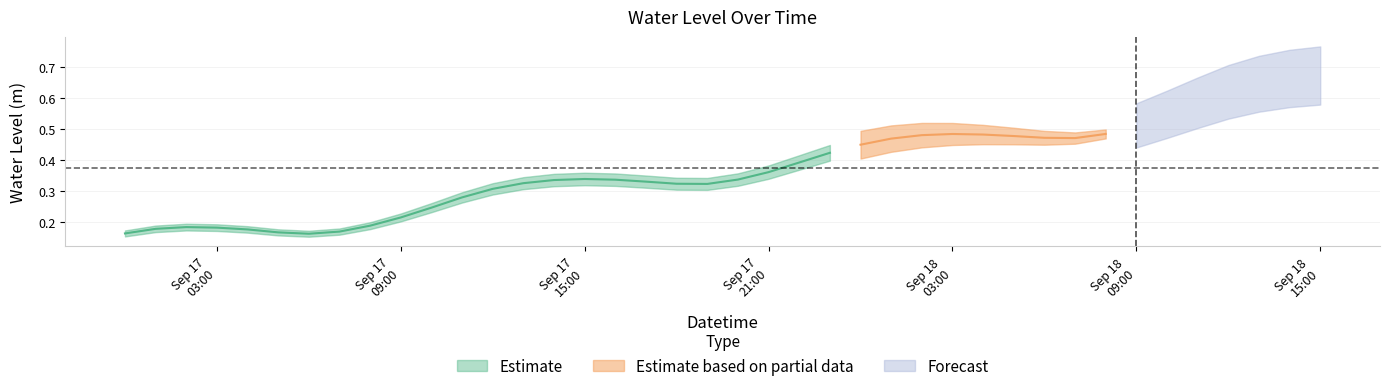

Reading left to right, list all the values displayed in this chart.

0.2	0.2	0.2	0.2	0.2	0.2	0.2	0.2	0.2	0.2	0.2	0.3	0.3	0.3	0.3	0.3	0.3	0.3	0.3	0.3	0.3	0.4	0.4	0.4	0.4	0.5	0.5	0.5	0.5	0.5	0.5	0.5	0.5	0.5	0.5	0.6	0.6	0.6	0.7	0.7